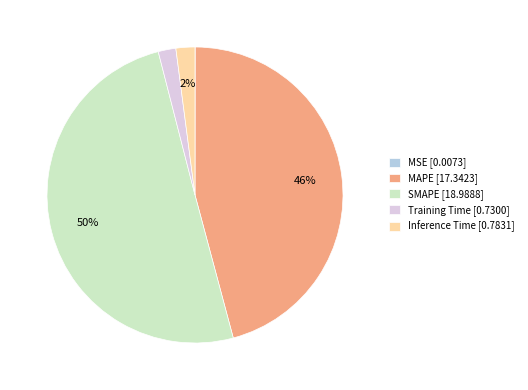

The Training Time slice represents 2% of the pie. True or false?

True